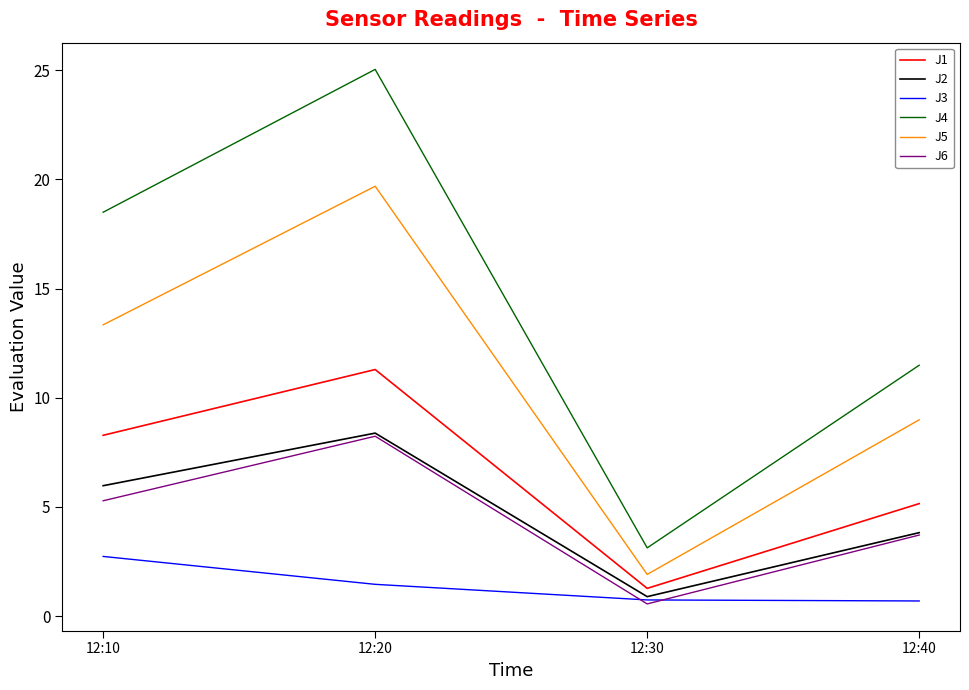

Where is J6 nearest to the value 4?

12:40